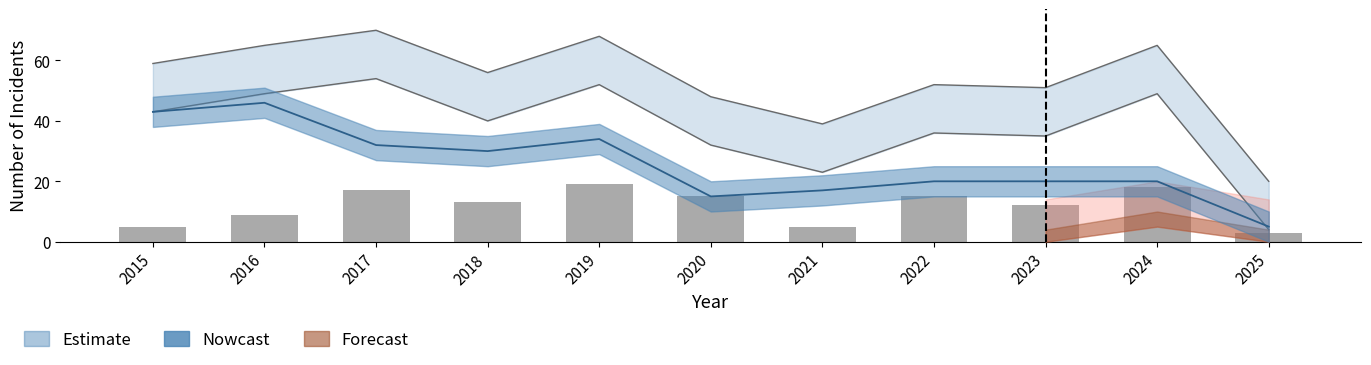

The chart shows a value of 6 at 2016. True or false?

False